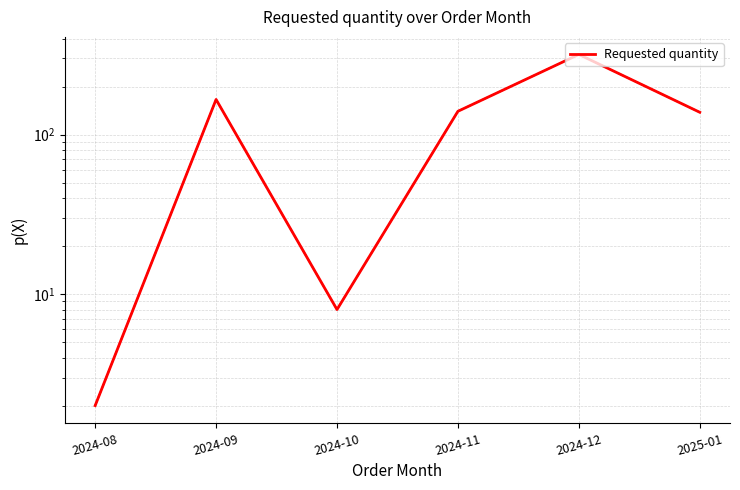

What is the greatest value displayed?

318